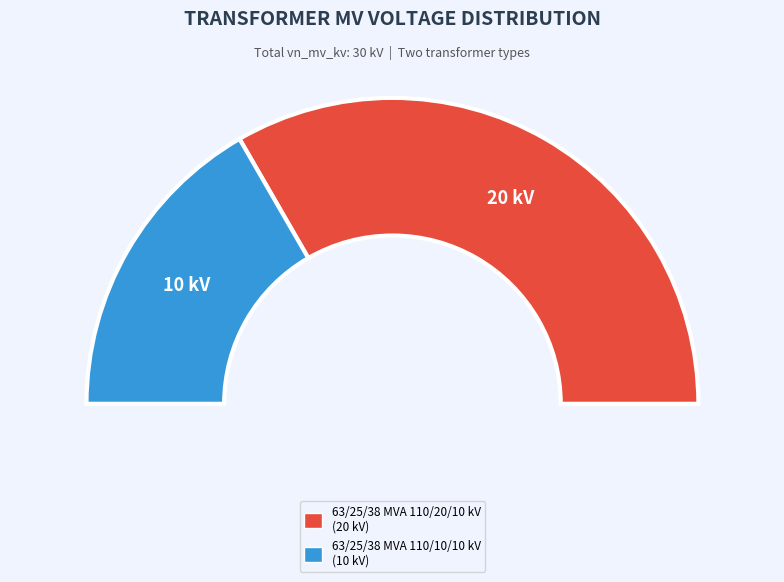

How many slices are in this pie chart?

2